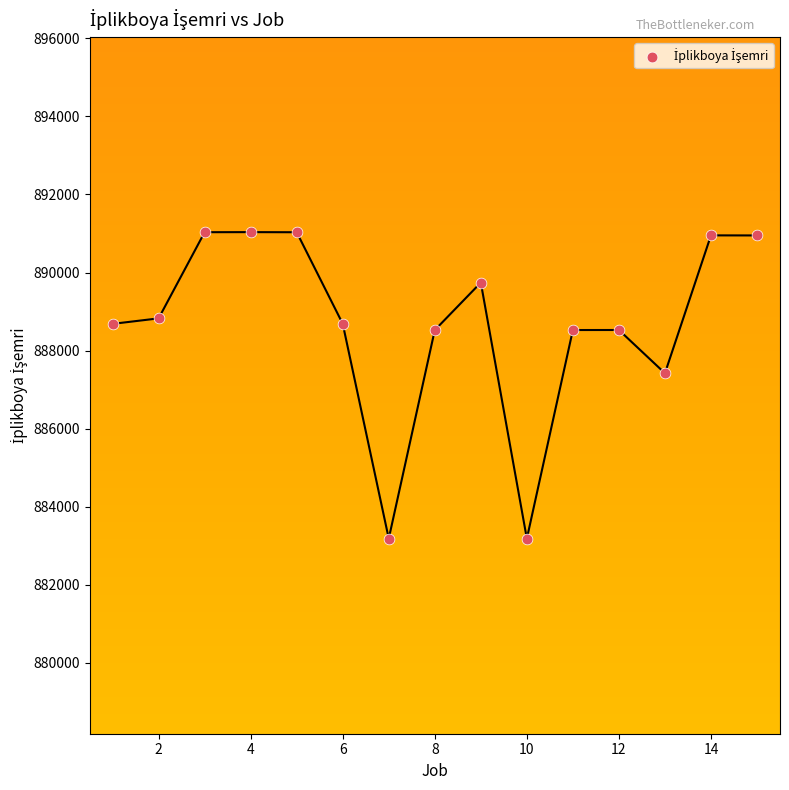

What Y value in the scatter plot is closest to 887108?

887419